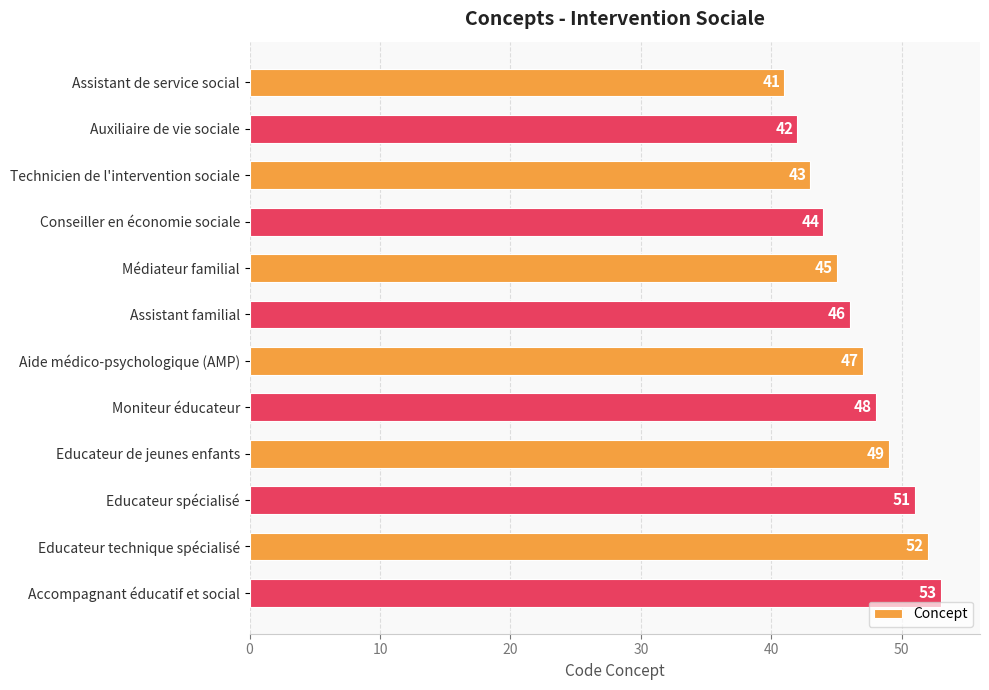

How many data points are less than 47?

6